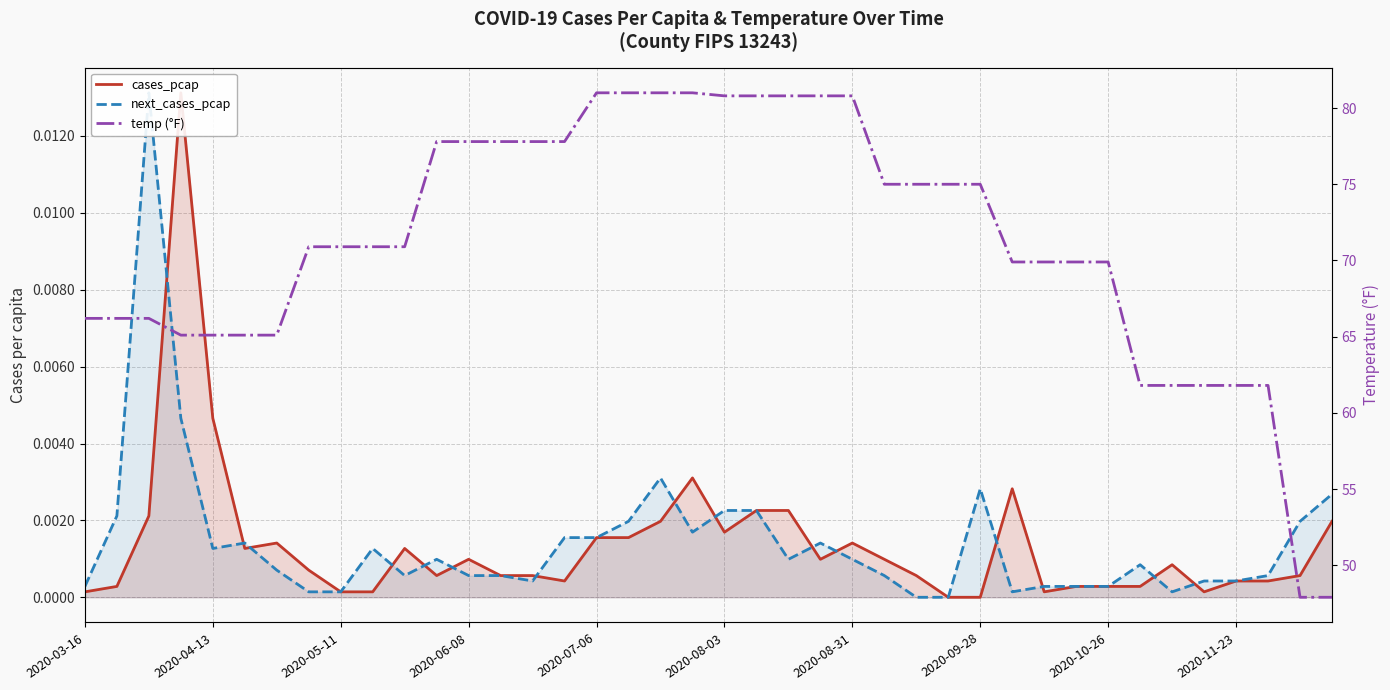

Which series has the widest spread of values?

temp (°F)